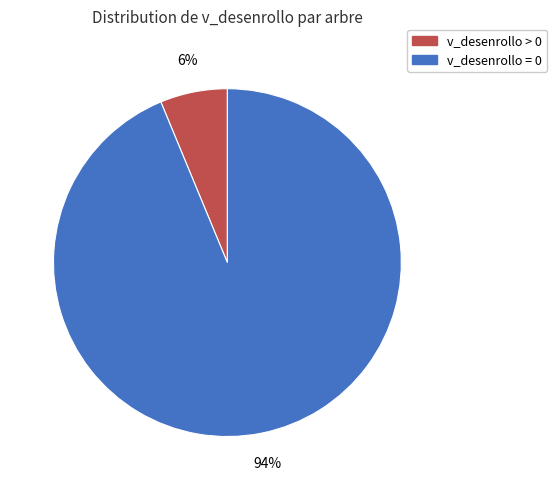

How many slices are in this pie chart?

2